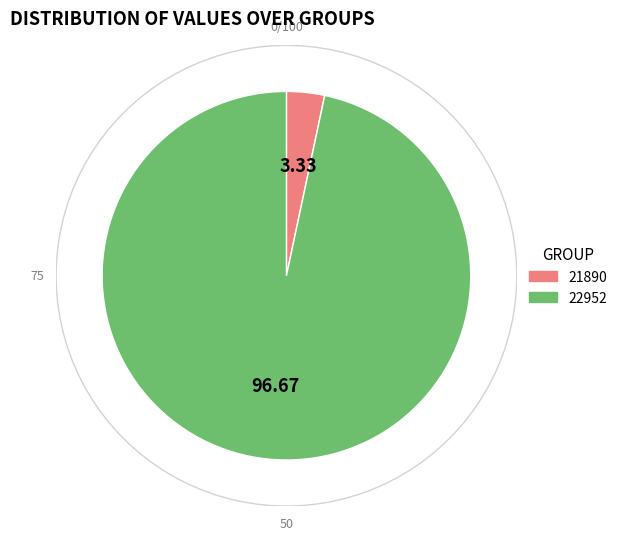

Do 21890 and 22952 together represent more than half of the pie?

Yes